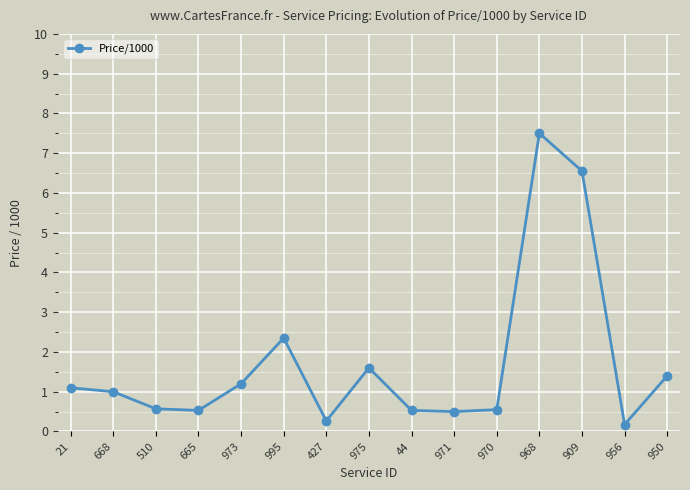

What is the change in value from 971 to 956?

-0.3